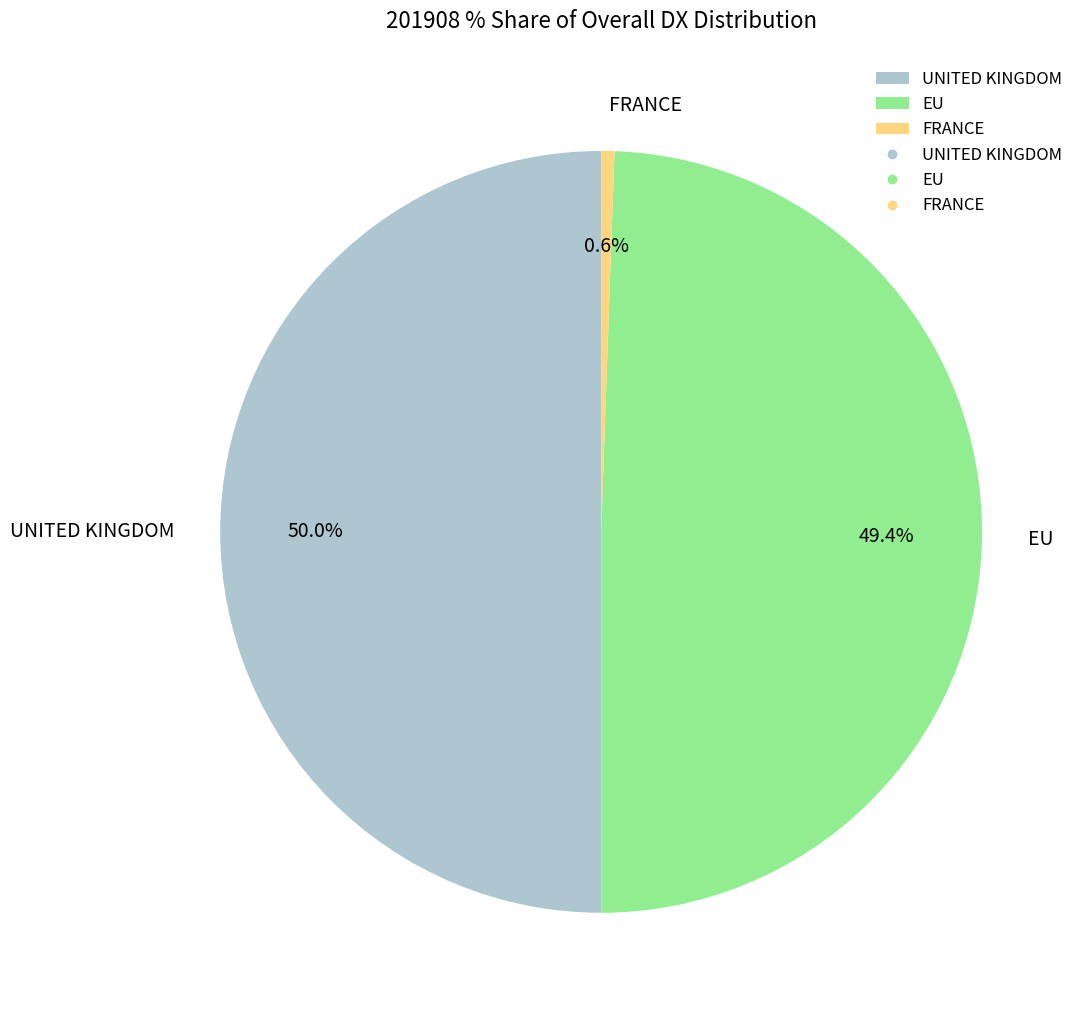

What percentage is the UNITED KINGDOM slice, to the nearest percent?

50%